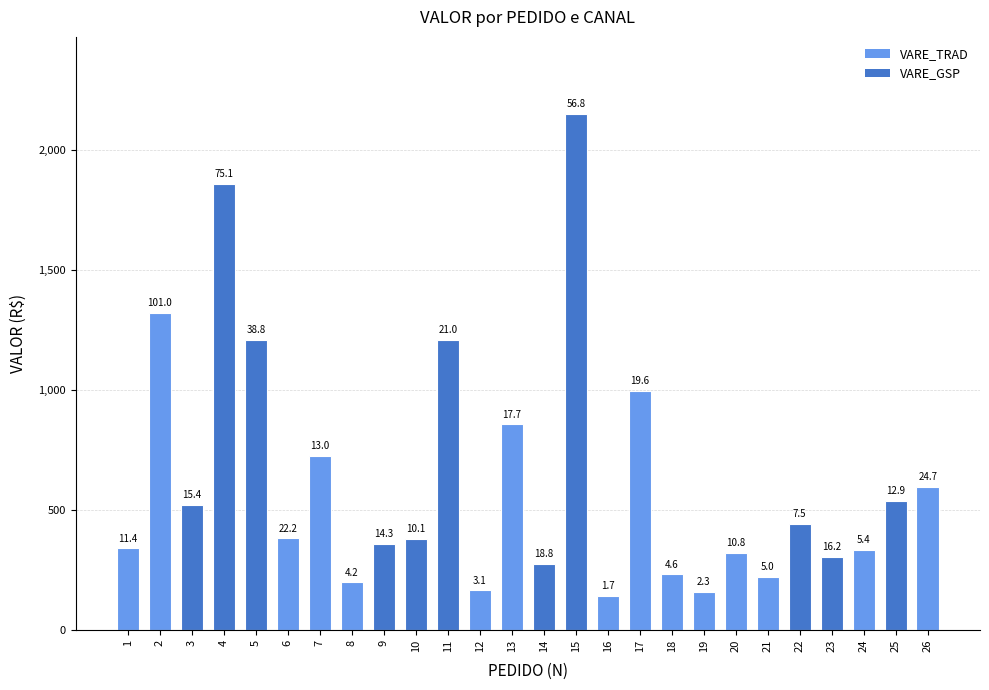

Does the chart contain any negative values?

No